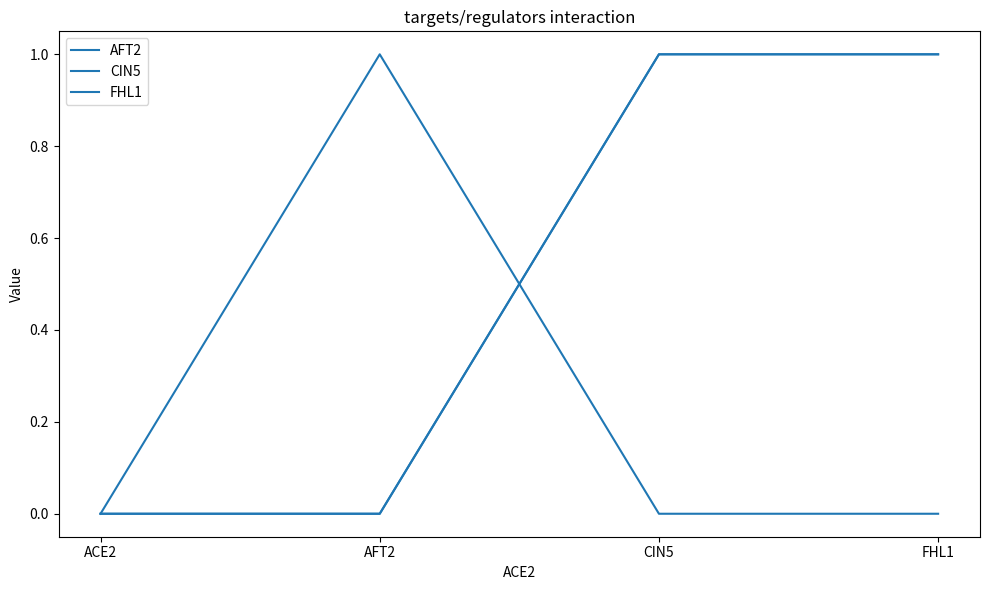

What is the greatest value displayed?

1